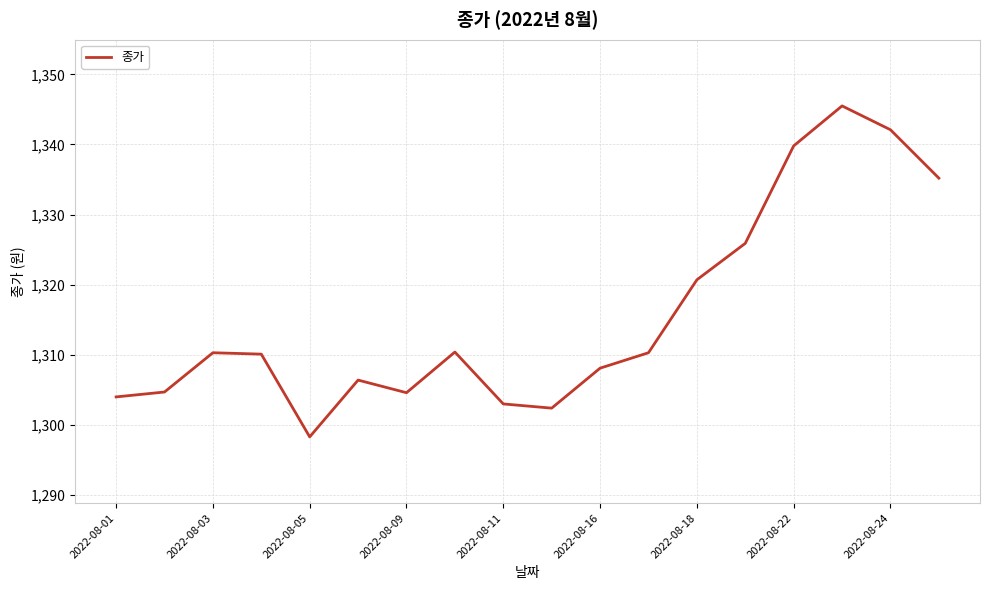

How many lines are shown in the chart?

1